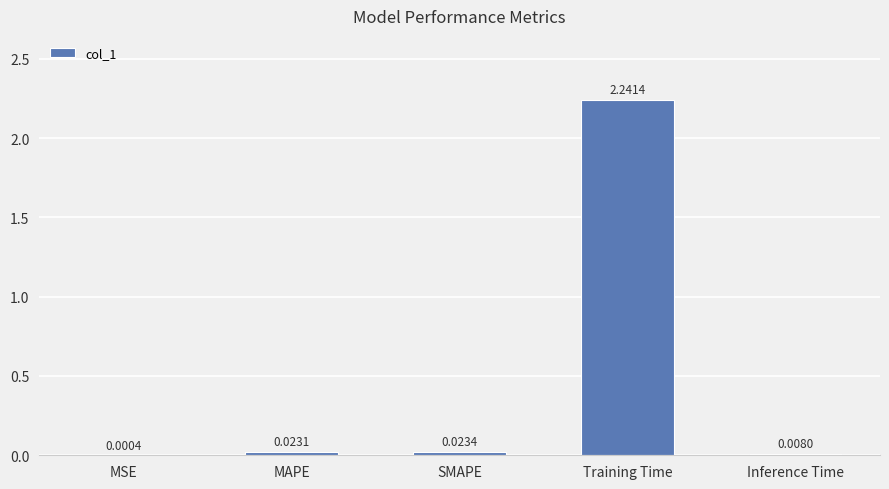

What is the sum of all values?

2.3